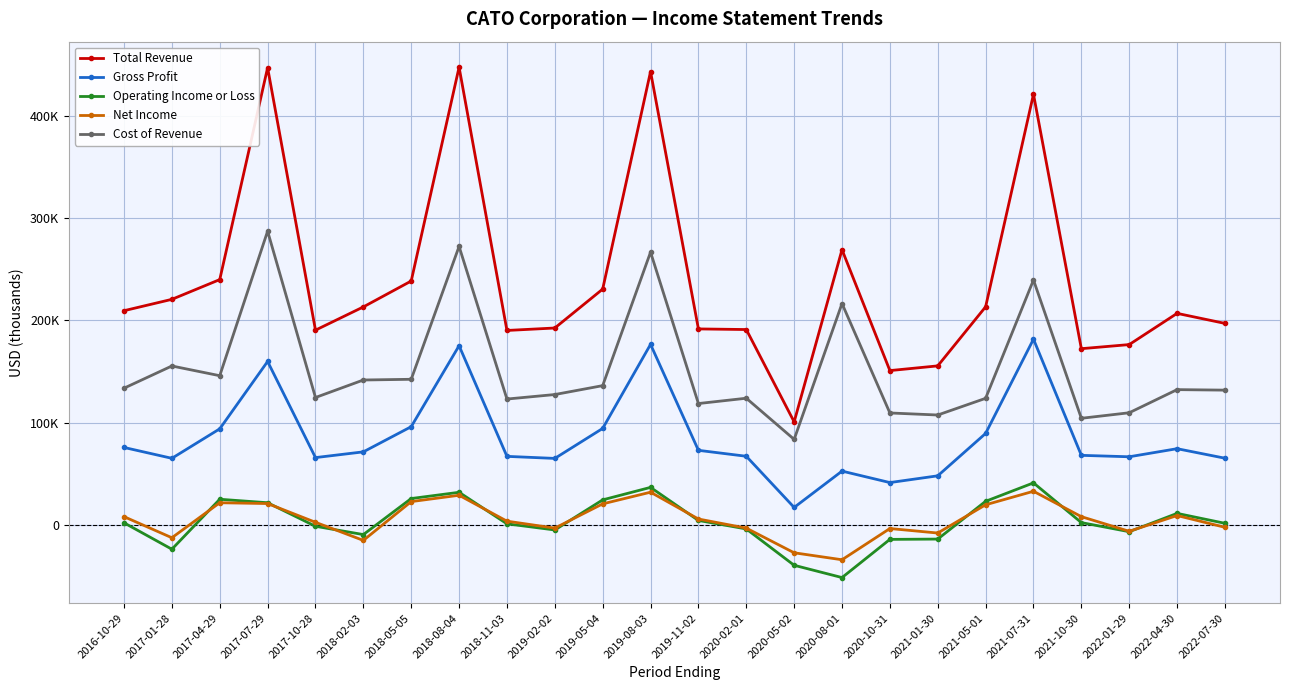

Reading left to right, list all the values displayed in this chart.

Total Revenue: 209300	220400	239700	446700	190300	213000	238300	447200	190000	192400	230400	442900	191500	190900	100700	268900	150800	155400	213100	420800	172200	176200	206700	196900
Gross Profit: 75700	65100	93900	159700	65800	71400	96000	175100	67000	65000	94300	176400	72900	67100	17100	52600	41400	48000	89400	181500	68000	66600	74500	65200
Operating Income or Loss: 2100	-23700	25100	21700	-1300	-9400	25800	31900	1100	-4900	24500	36700	4400	-3900	-39400	-51400	-14100	-13800	23100	41100	2300	-6600	11300	1600
Net Income: 8100	-12500	21700	20900	2600	-15100	22800	29000	3700	-3100	20600	32000	5800	-3100	-27200	-34000	-3500	-7900	19700	32900	8100	-6200	9200	-2300
Cost of Revenue: 133600	155300	145800	287000	124500	141600	142300	272100	123000	127400	136100	266500	118600	123800	83600	216300	109400	107400	123700	239300	104200	109600	132200	131700